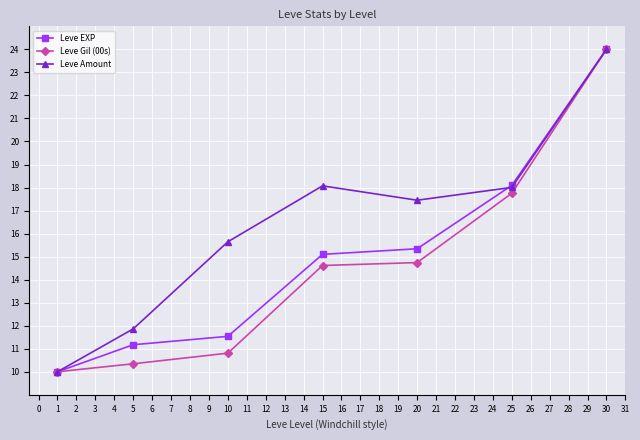

Reading left to right, what are all the values shown in this chart?

Leve EXP: 10.0	11.2	11.5	15.1	15.3	18.1	24.0
Leve Gil (00s): 10.0	10.3	10.8	14.6	14.7	17.8	24.0
Leve Amount: 10.0	11.9	15.6	18.1	17.4	18.0	24.0